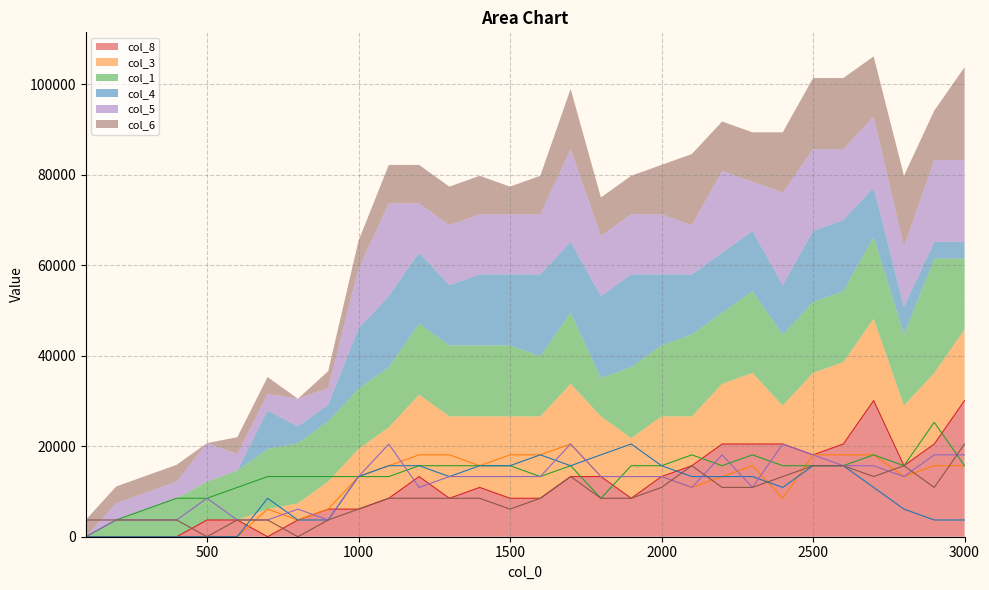

Between 1000.0 and 1900.0, which series saw the biggest shift?

col_4